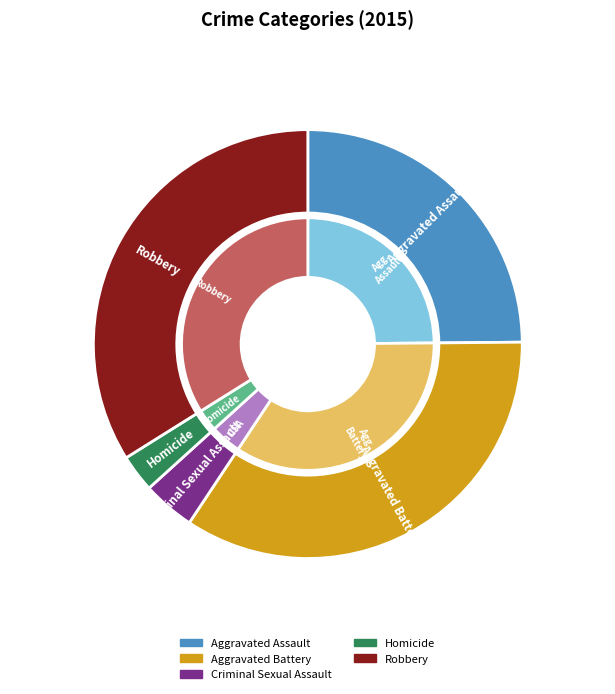

Count the number of slices in the pie.

5